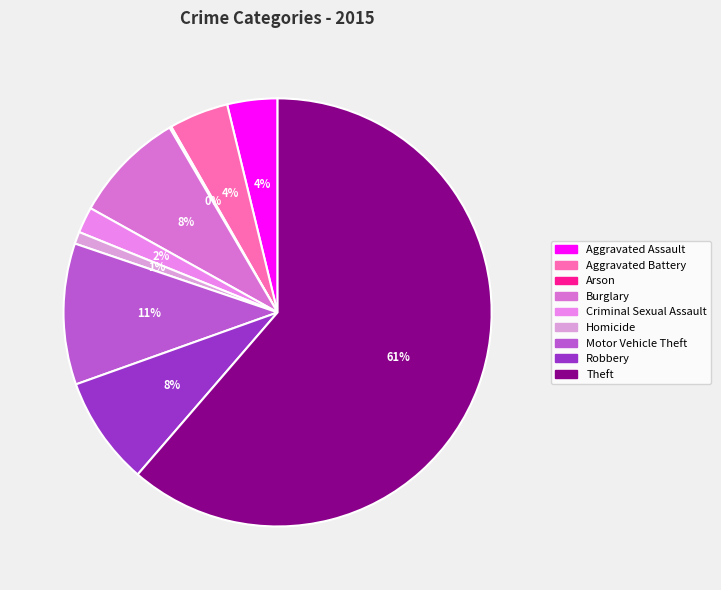

Rank the categories by value from lowest to highest.

Arson, Homicide, Criminal Sexual Assault, Aggravated Assault, Aggravated Battery, Robbery, Burglary, Motor Vehicle Theft, Theft